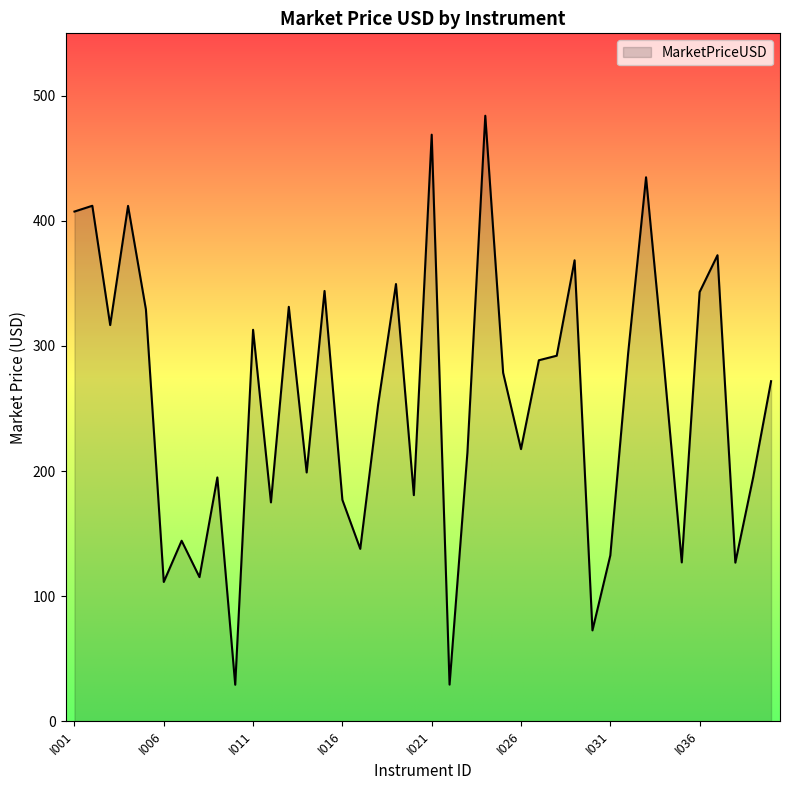

What is the minimum value shown in the chart?

29.1